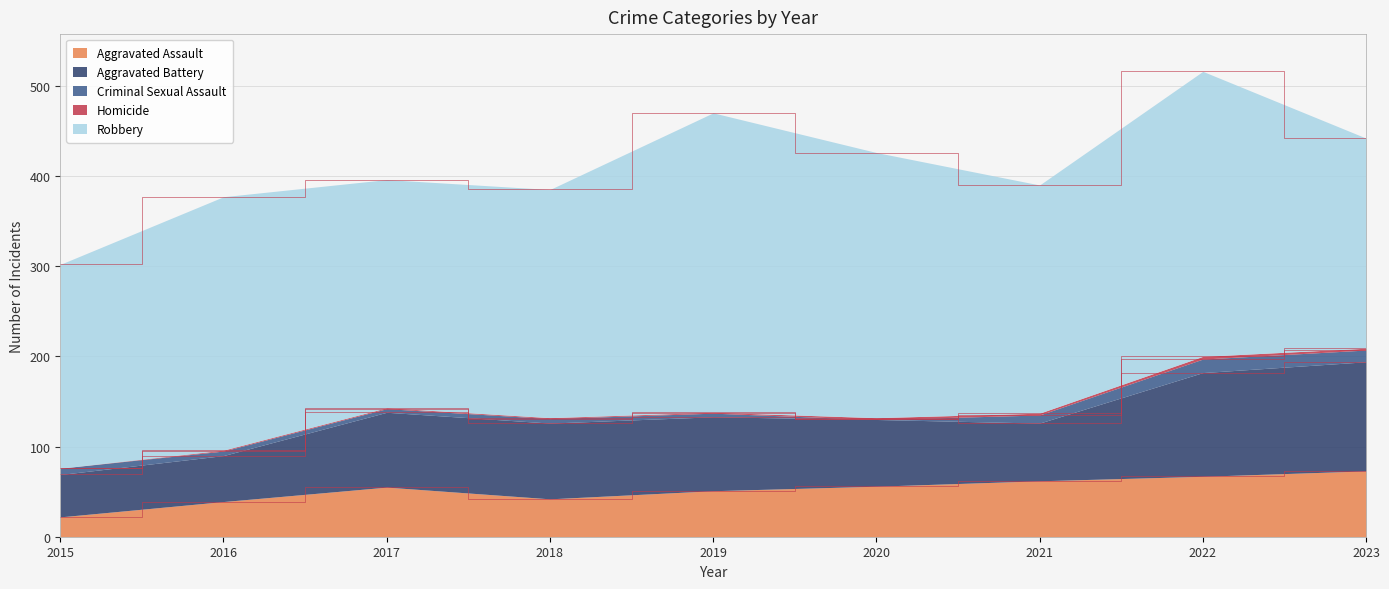

At which category does Criminal Sexual Assault reach its first local valley?

2017